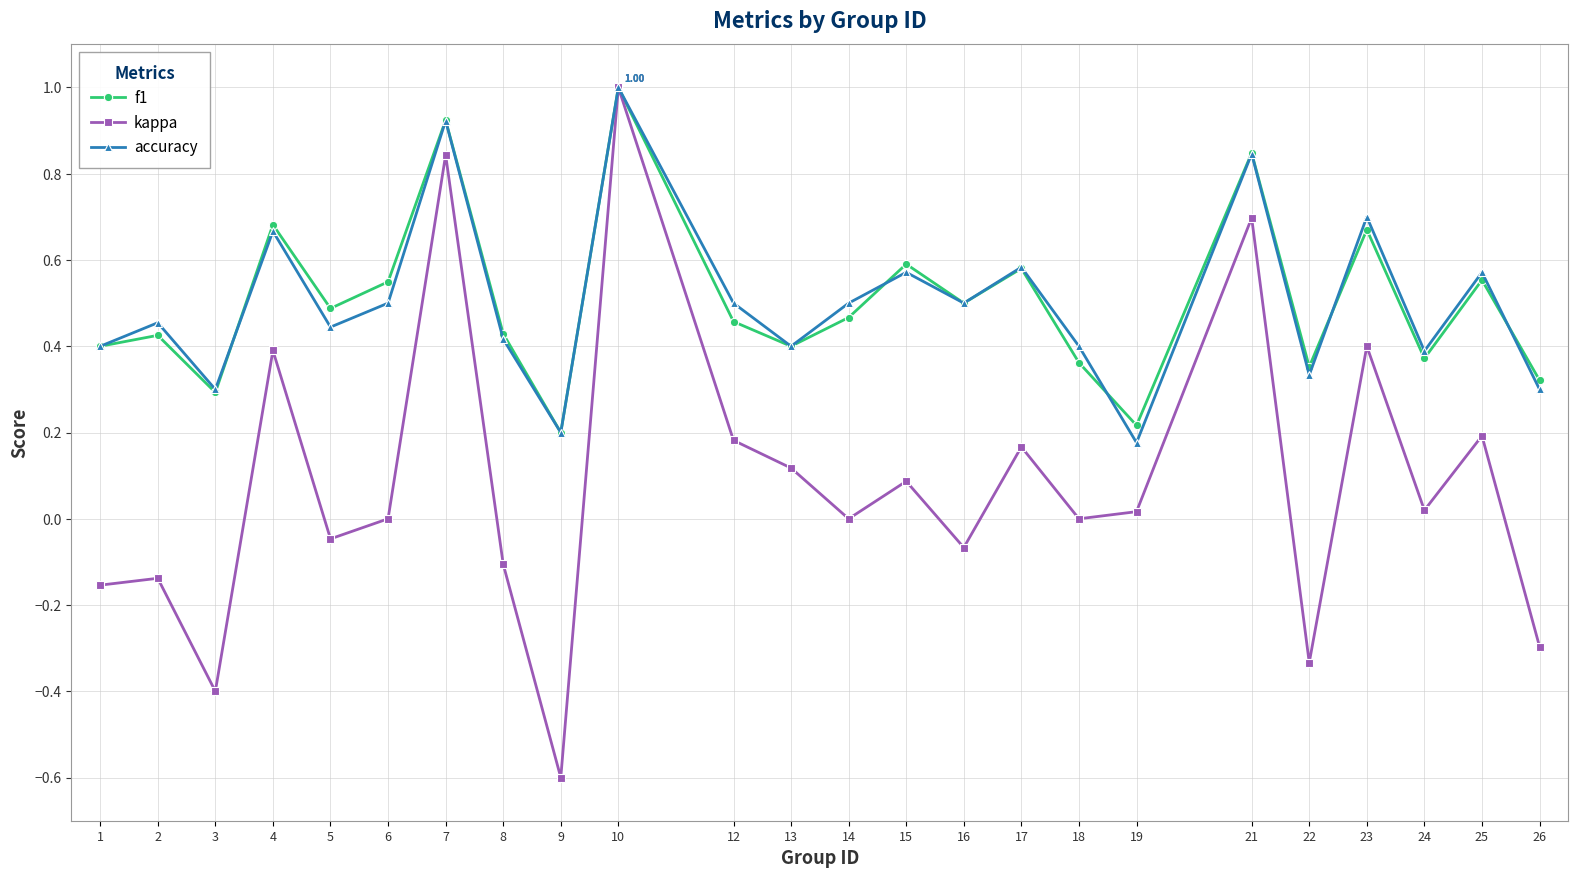

How many interior local valleys does the kappa series have?

8